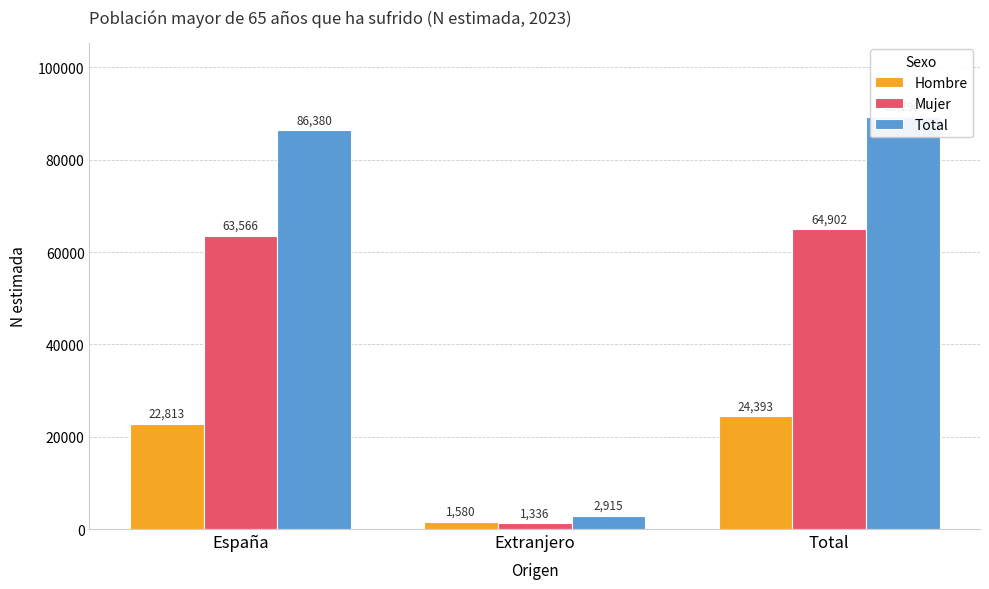

Is the value of Hombre at Total greater than the value of Total at Extranjero?

Yes